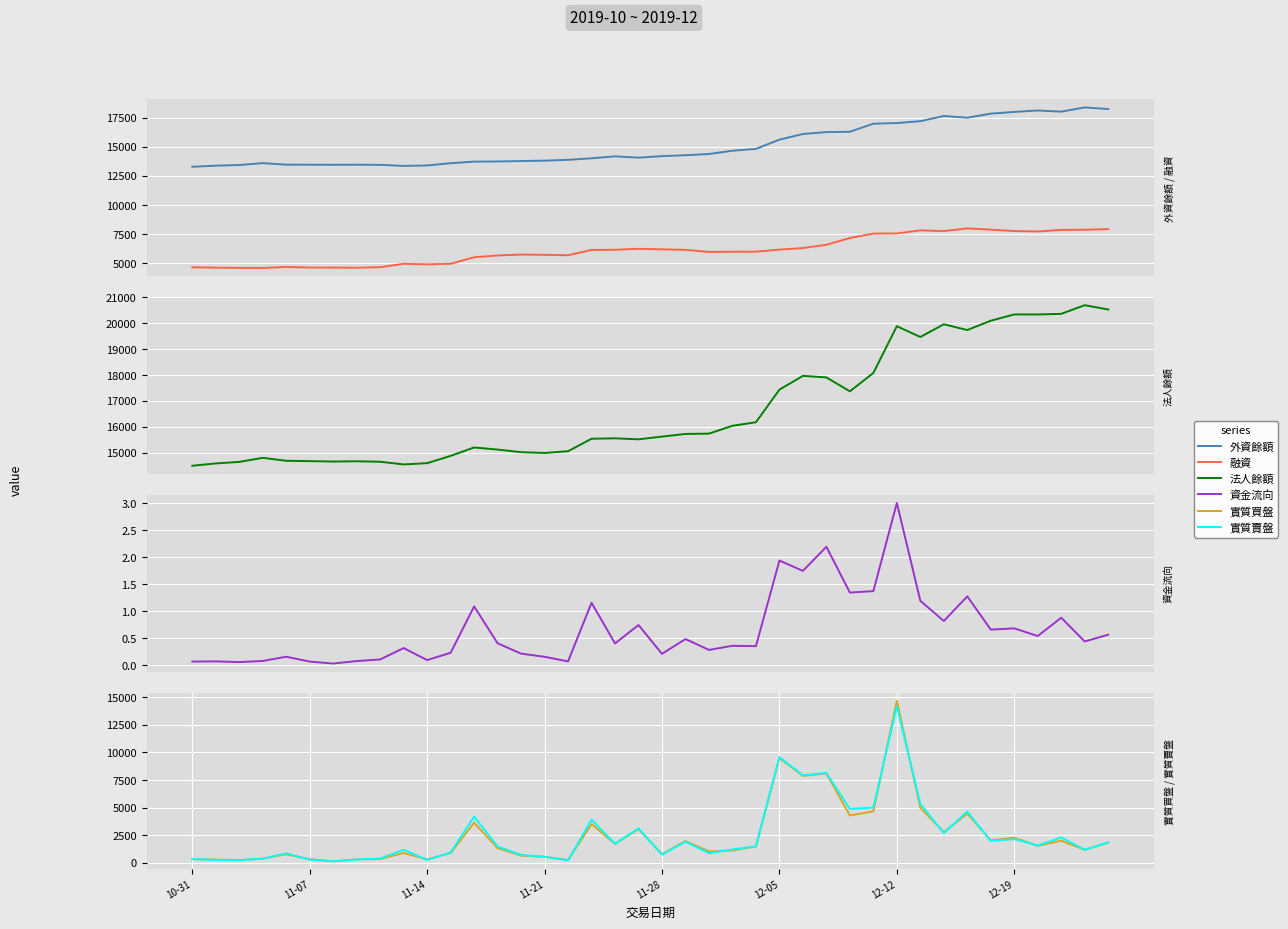

In 法人餘額, how many points are higher than both neighbors (excluding endpoints)?

9